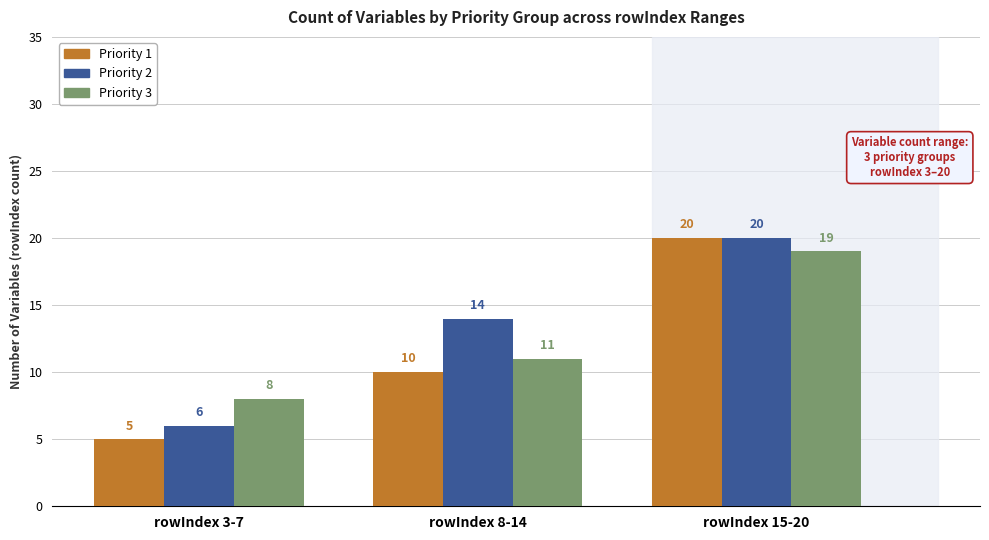

What is the label of the 3rd bar from the left?

rowIndex 15-20